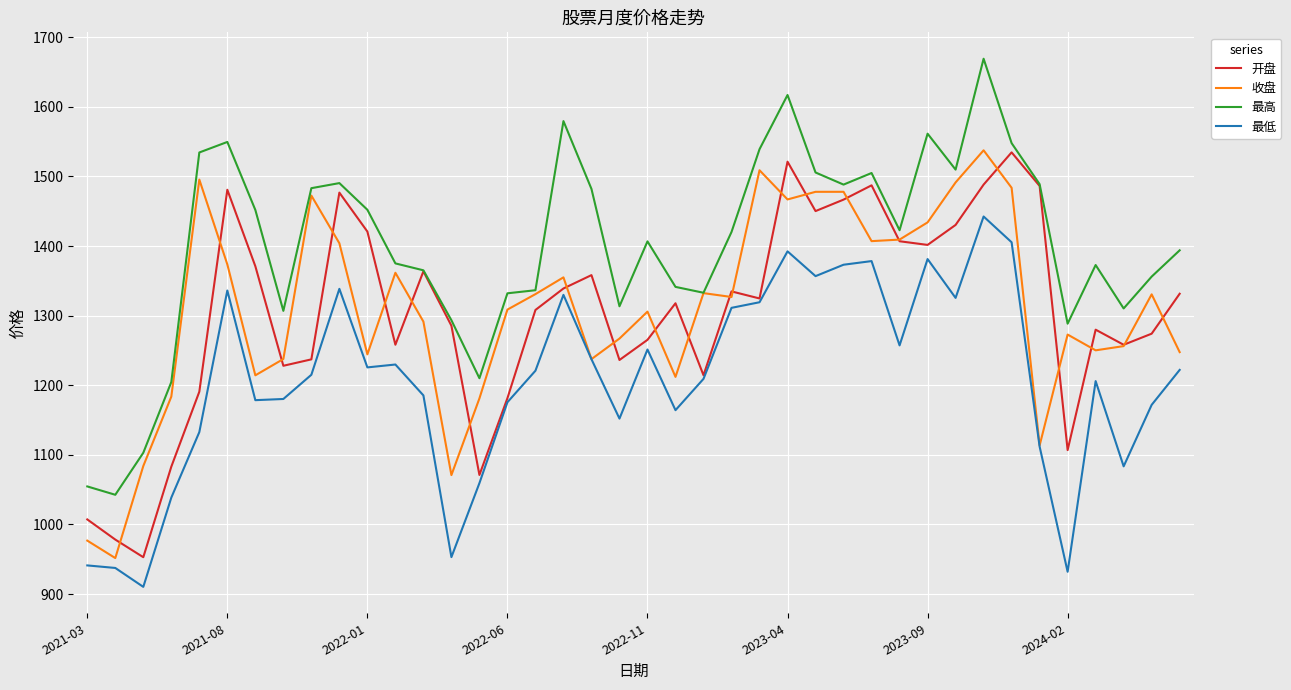

How many lines are shown in the chart?

4